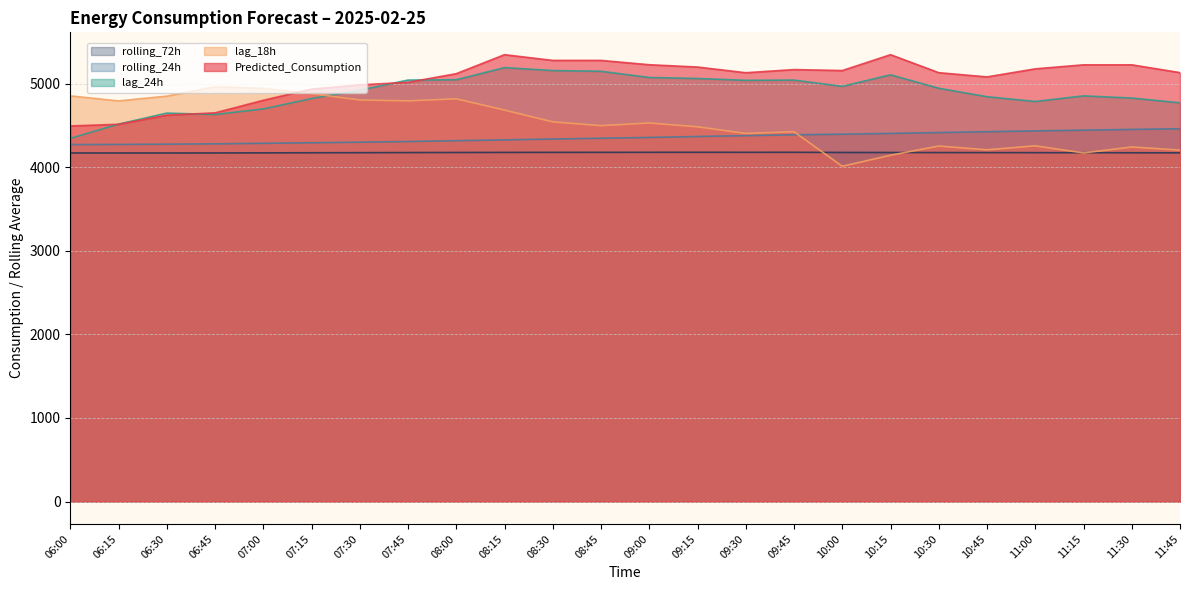

Rank the series by their average value, from highest to lowest.

Predicted_Consumption, lag_24h, lag_18h, rolling_24h, rolling_72h